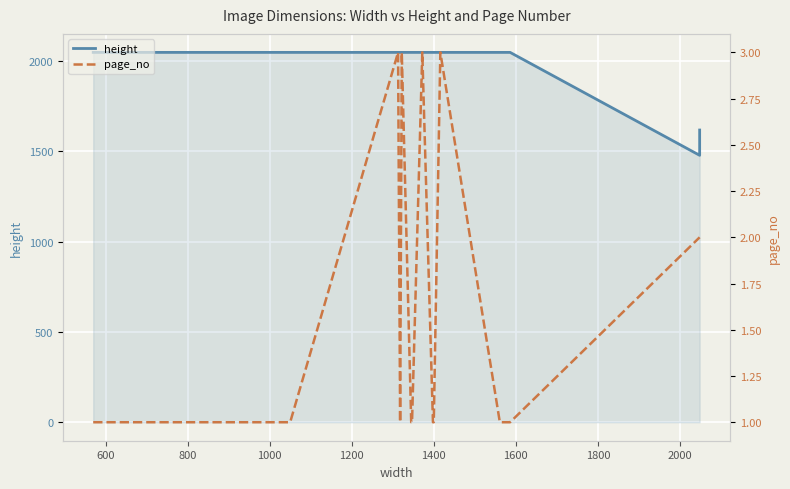

At how many categories does at least one series exceed 420?

19